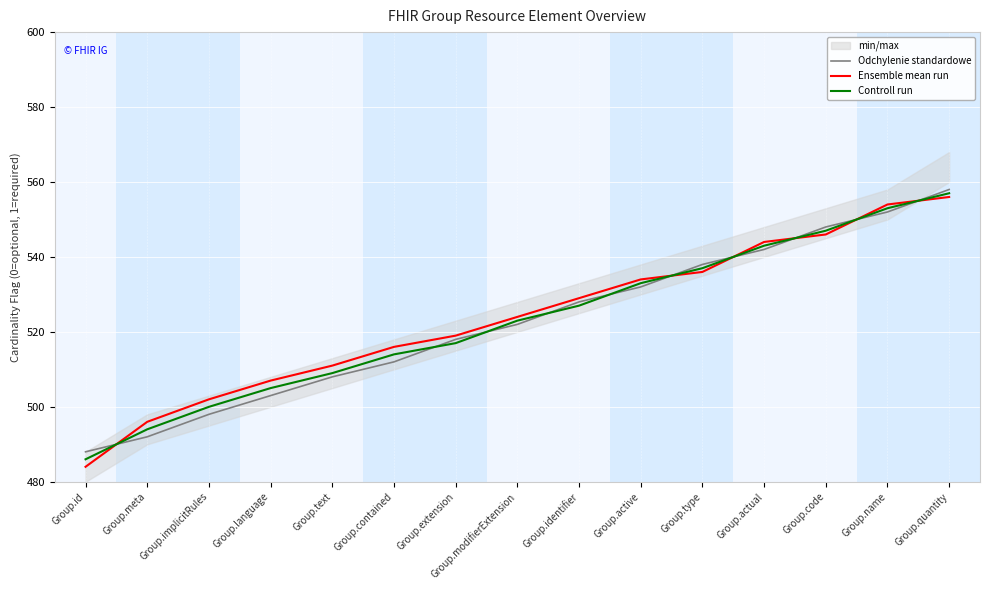

List the series in order of their peak value, lowest first.

Ensemble mean run, Controll run, Odchylenie standardowe